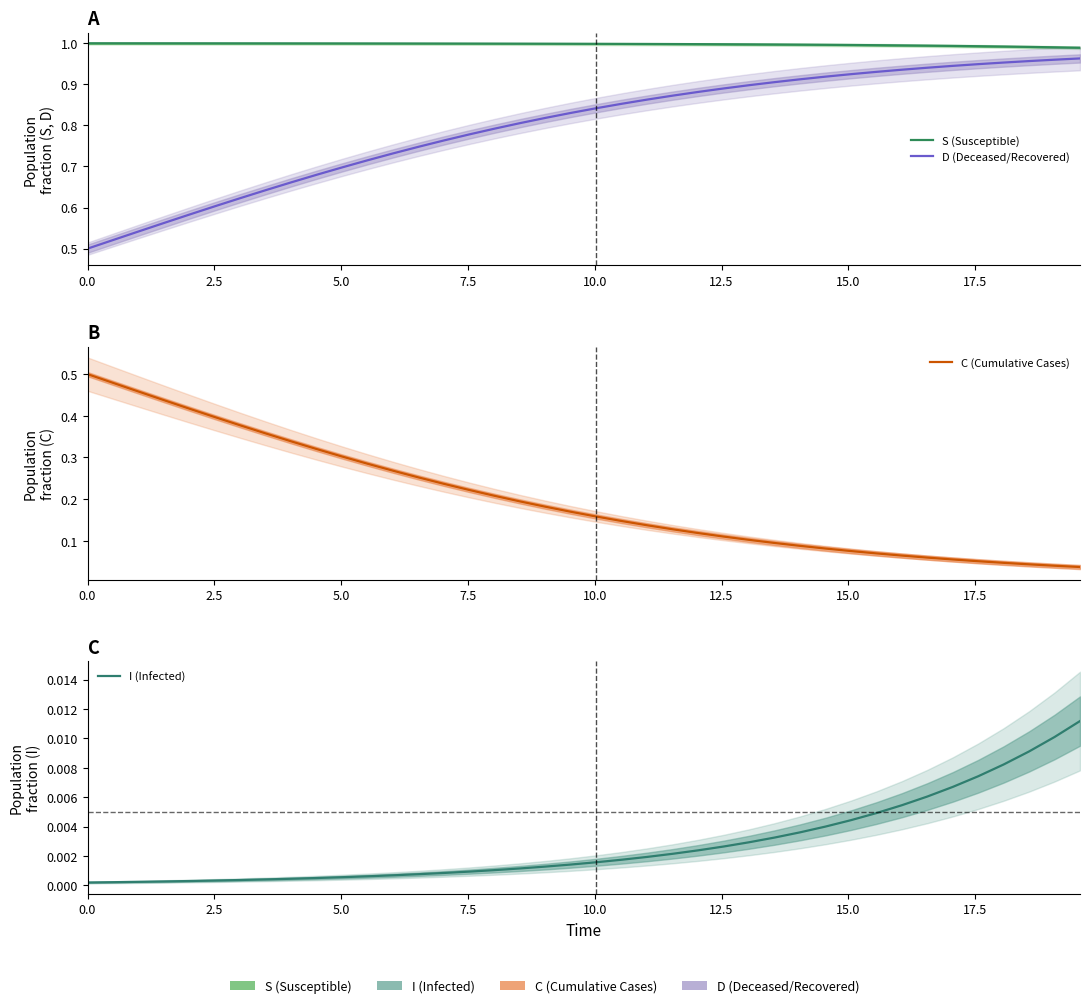

How many lines are shown in the chart?

4